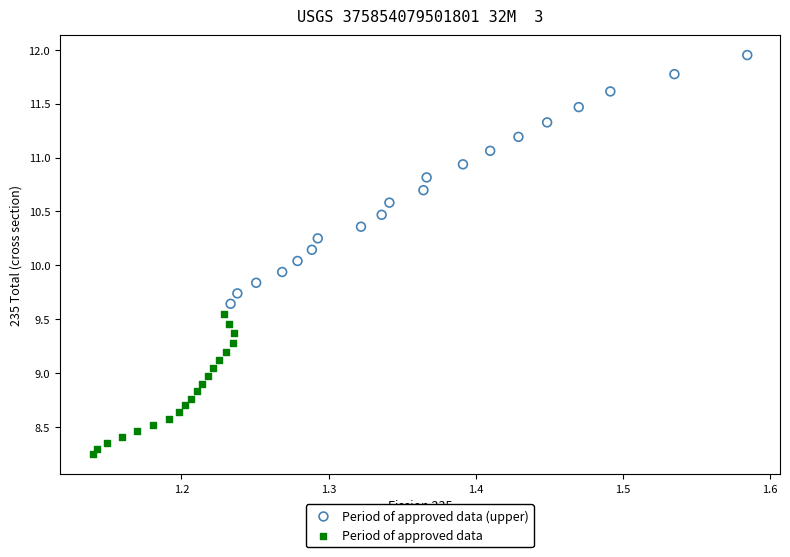

Which series reaches the minimum Y coordinate?

Period of approved data